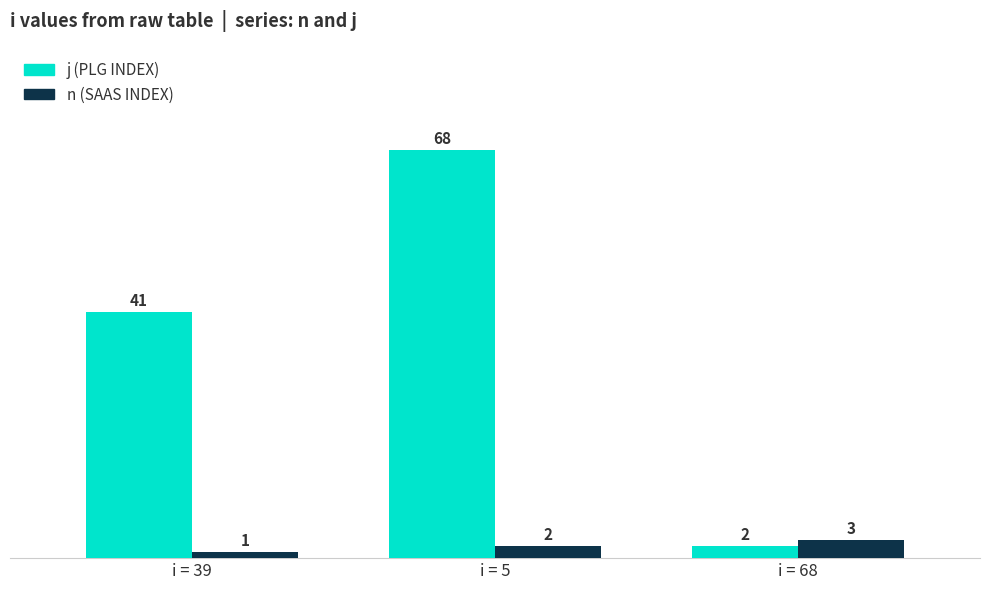

At which category is the sum across all series the highest?

i = 5